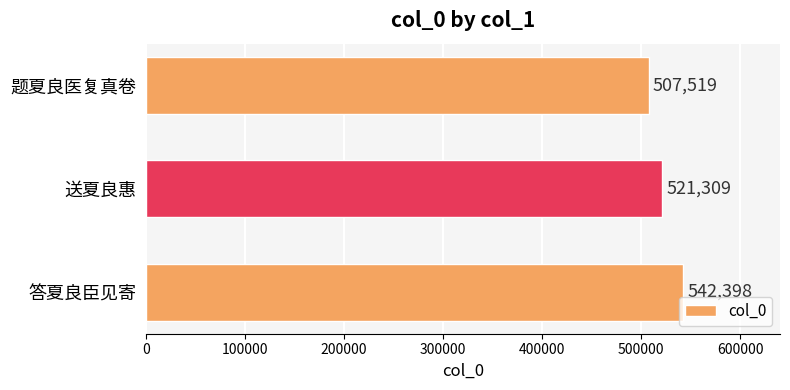

Reading bottom to top, what are all the values shown in this chart?

542398	521309	507519